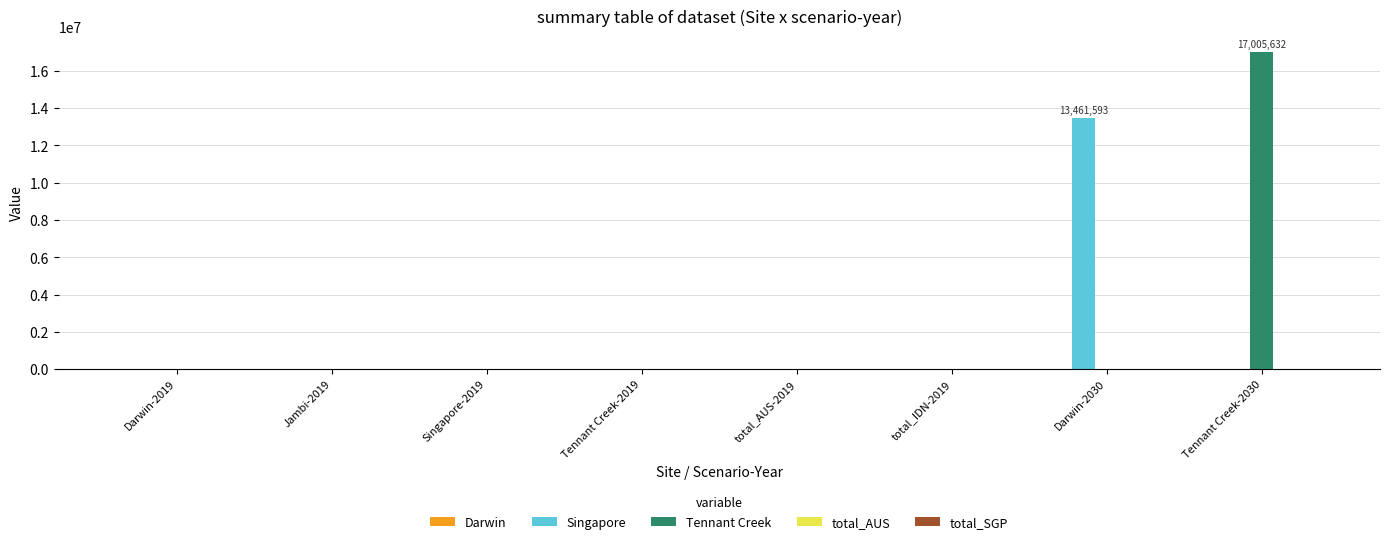

What is the sum of all Tennant Creek values?

17005632.0